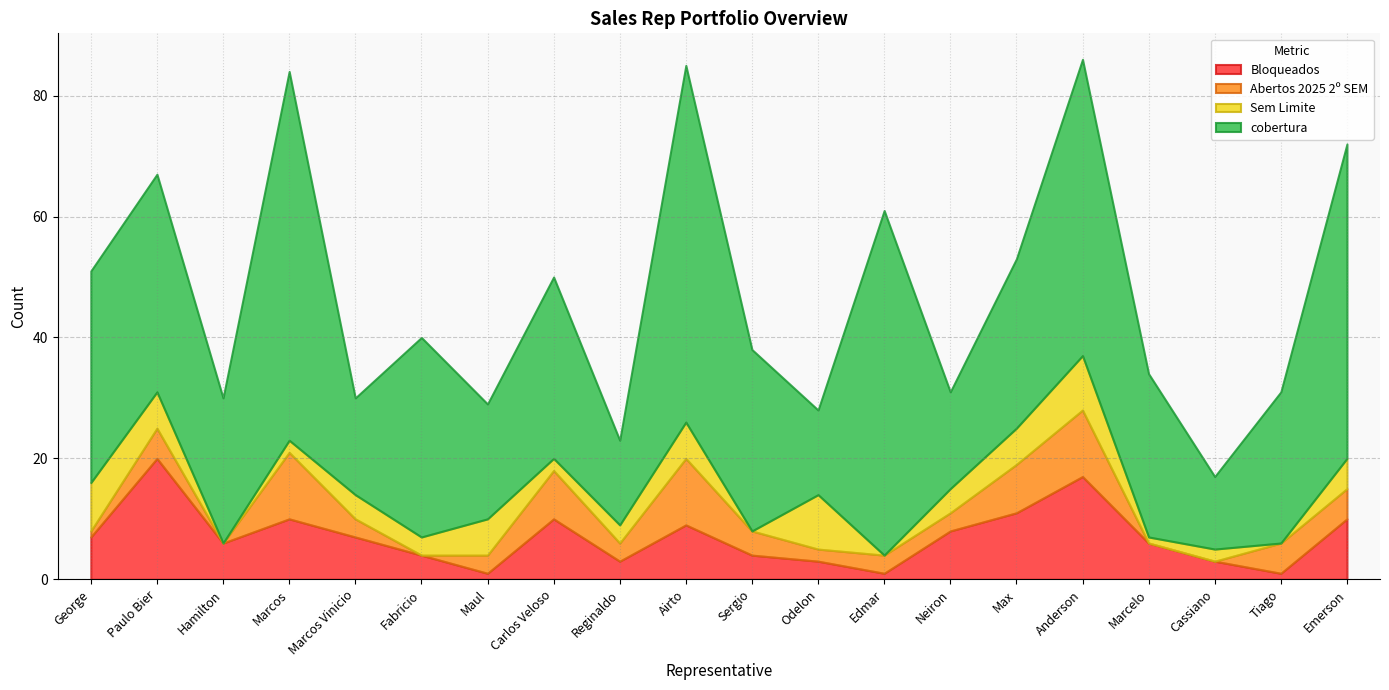

What is the difference between the second highest and minimum values in the cobertura series?

47